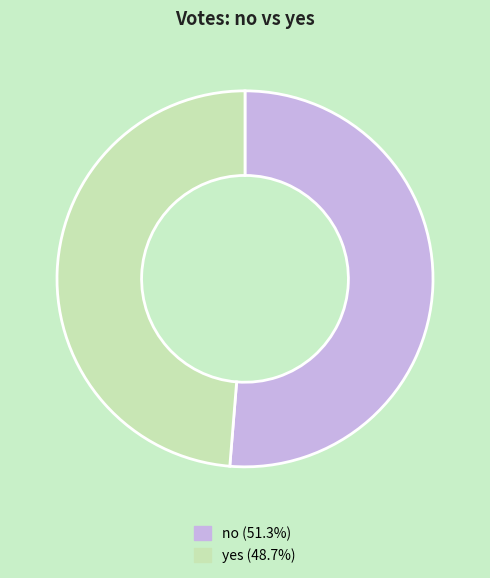

Rank the categories by value from lowest to highest.

yes, no